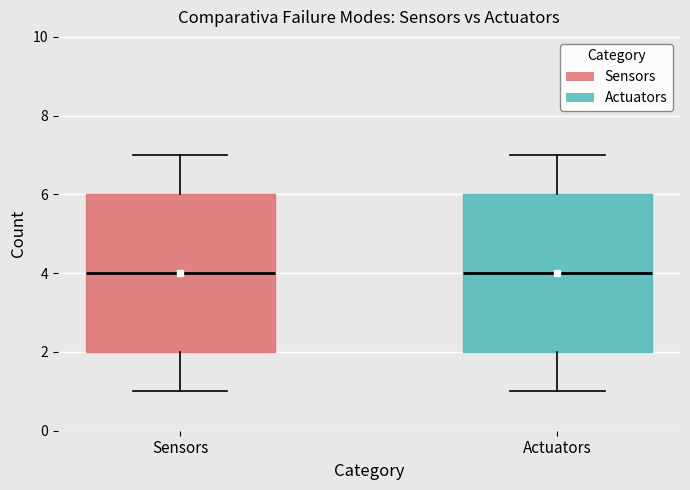

Reading left to right, transcribe this box plot: for each box, give where its median line is, the range the box spans, and where its two whiskers end, as read against the y-axis. The values are not printed on the chart, so give them approximately, as read against the axis.

Sensors: median 4, box 2 to 6, whiskers 1 to 7
Actuators: median 4, box 2 to 6, whiskers 1 to 7